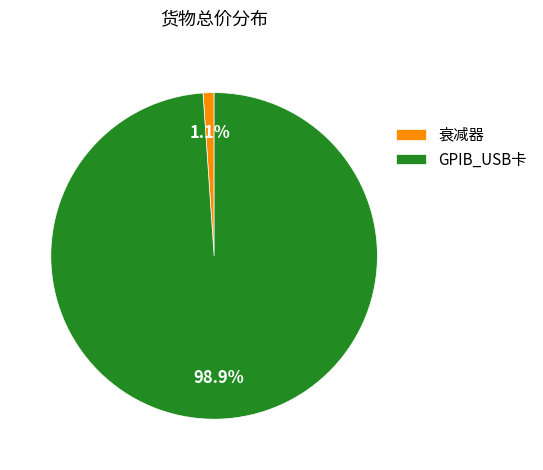

True or false: 衰减器 accounts for 1% of the total.

True